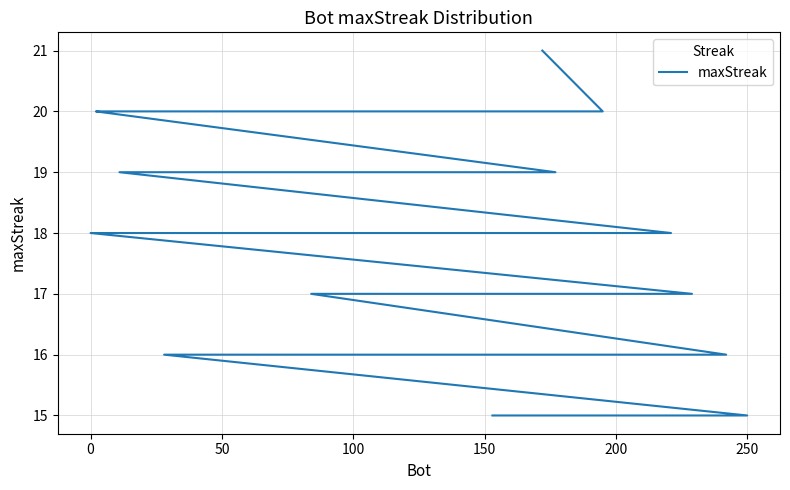

True or false: there are more than 2 points higher than both neighbors.

False